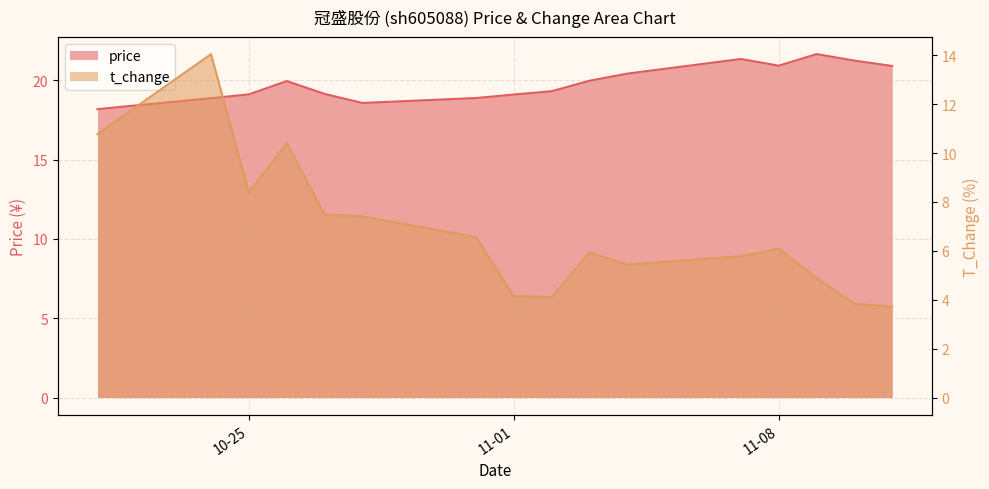

Is it true that t_change equals 5.4 at 2022-11-04?

True